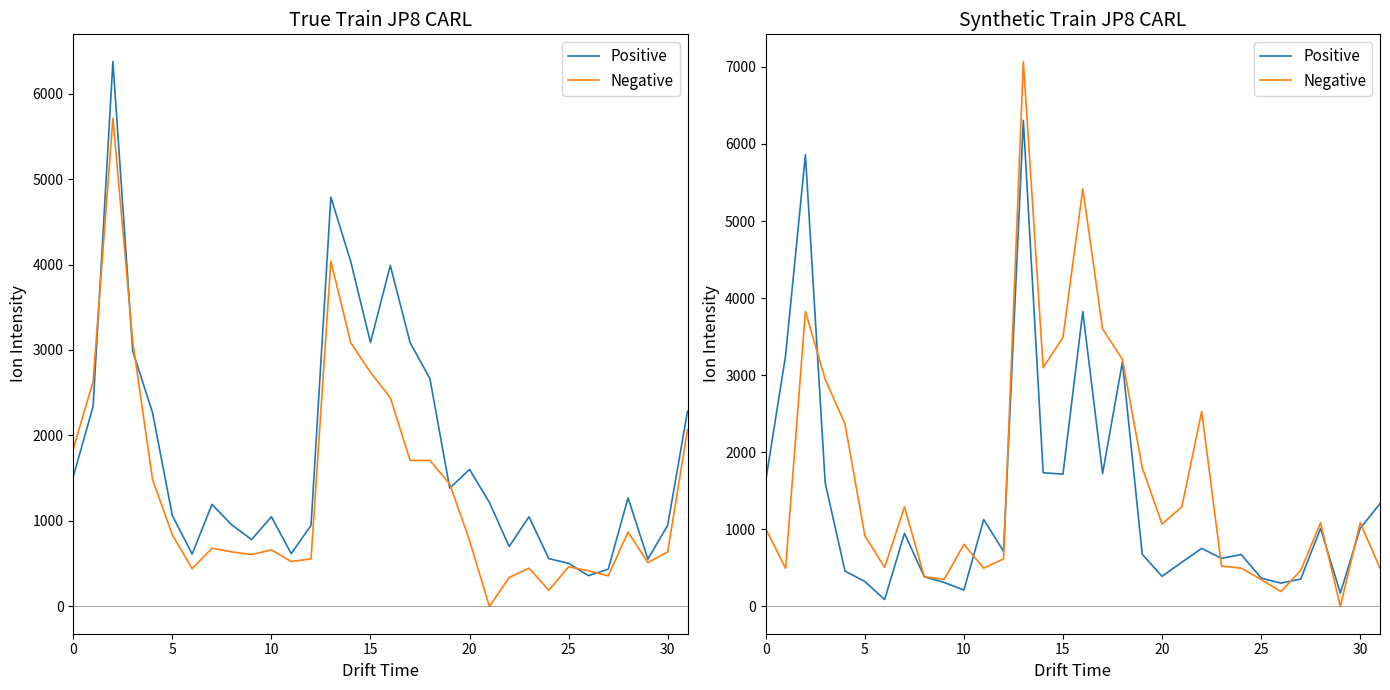

Which series ends up on top after the final intersection of Negative and Positive?

Positive